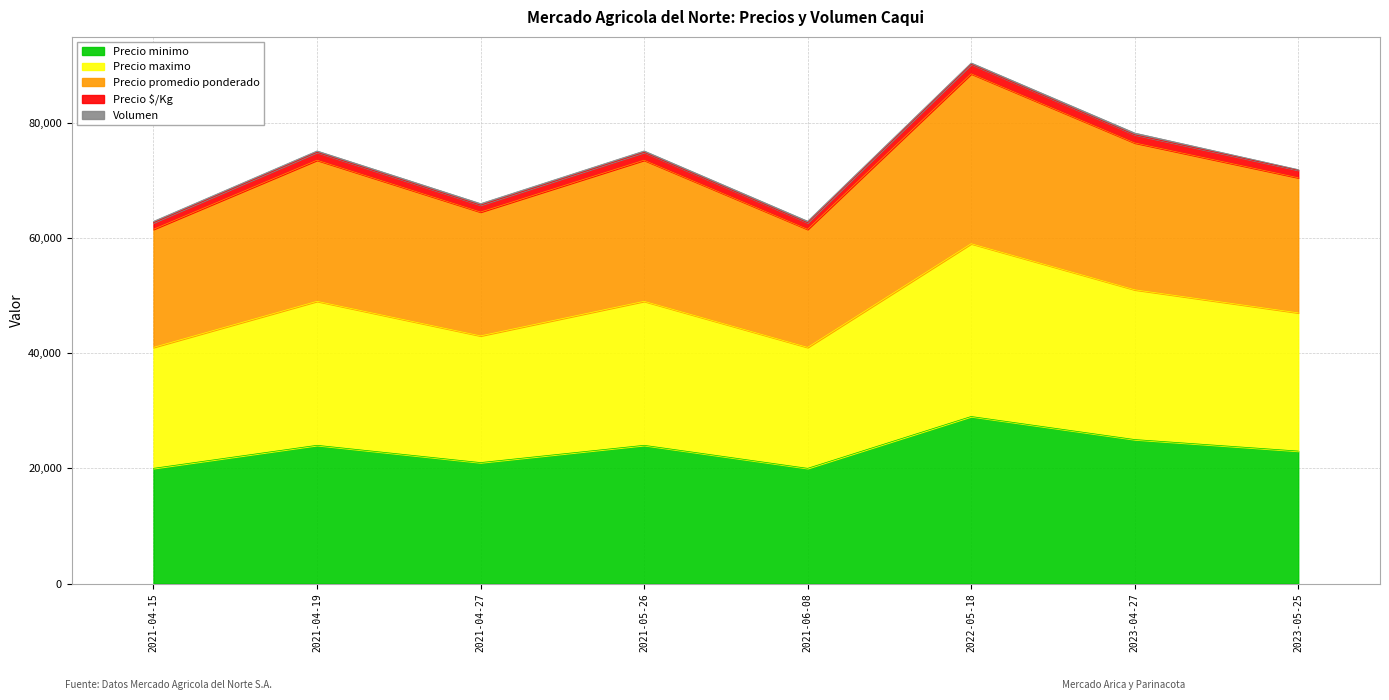

Which category has the highest value in the Precio minimo series?

2022-05-18